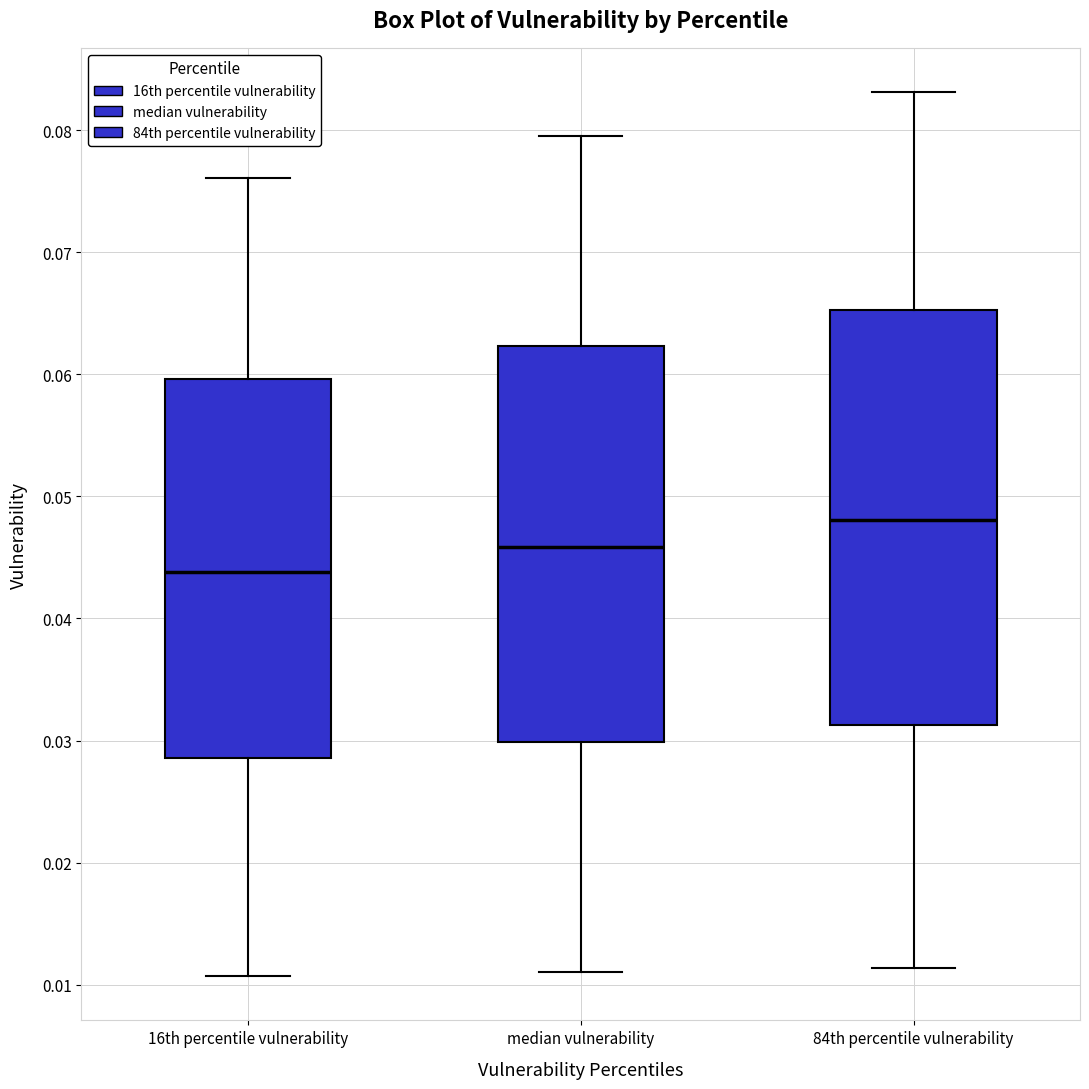

Reading left to right, transcribe this box plot: for each box, give where its median line is, the range the box spans, and where its two whiskers end, as read against the y-axis. The values are not printed on the chart, so give them approximately, as read against the axis.

16th percentile vulnerability: median 0.044, box 0.029 to 0.060, whiskers 0.011 to 0.076
median vulnerability: median 0.046, box 0.030 to 0.062, whiskers 0.011 to 0.080
84th percentile vulnerability: median 0.048, box 0.031 to 0.065, whiskers 0.011 to 0.083